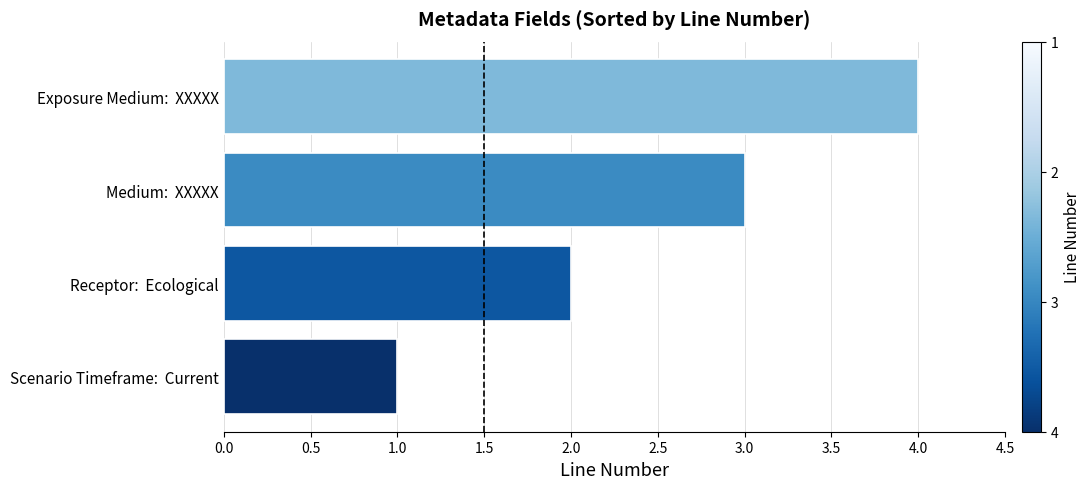

At which label is the value closest to 2?

Receptor:  Ecological